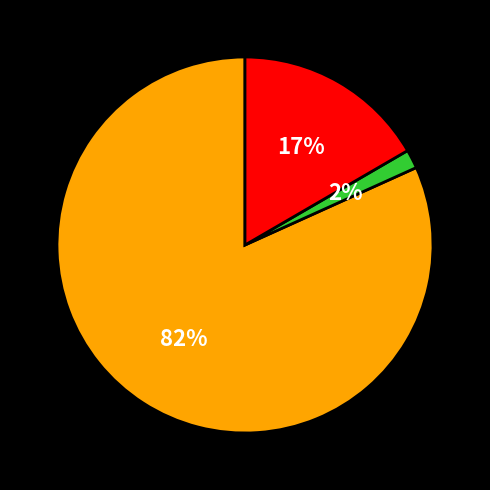

Does any single category account for the majority?

Yes